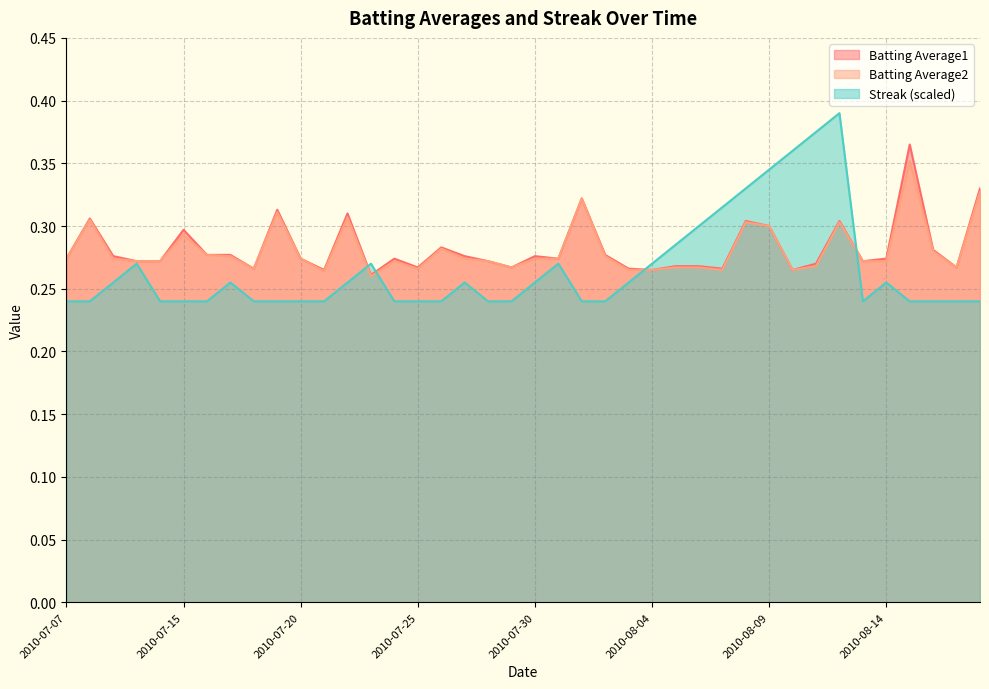

Which series changed the most between 2010-07-23 and 2010-08-08?

Streak